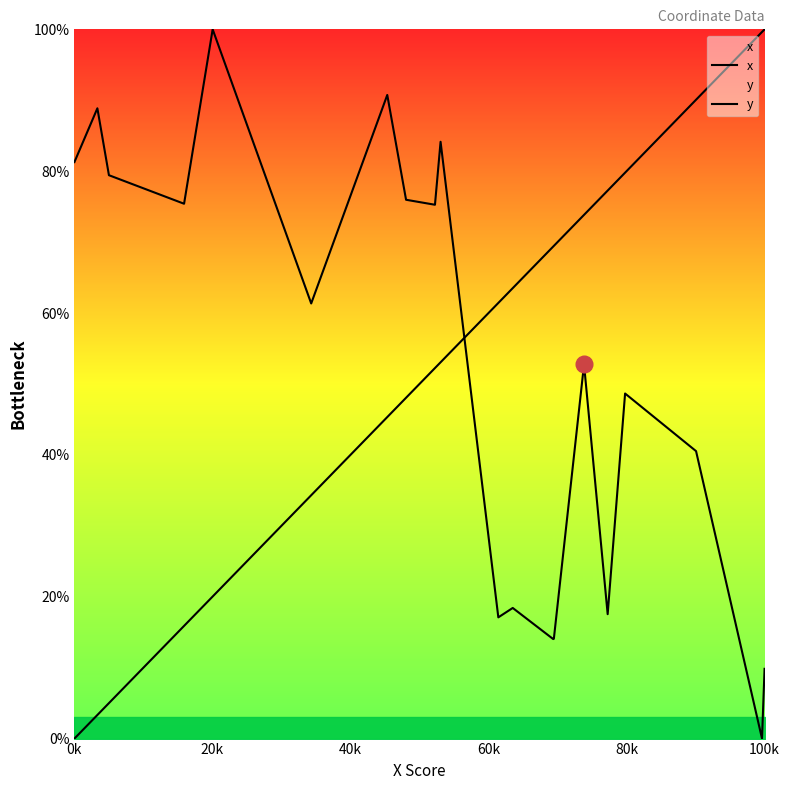

Reading left to right, extract all data points from this chart.

x: 0.0	3.3	5.0	15.9	20.0	34.3	45.3	48.1	52.2	53.1	61.4	63.5	69.4	69.5	73.8	77.3	79.8	90.1	99.6	100.0
y: 81.3	88.9	79.4	75.4	100.0	61.3	90.7	76.0	75.3	84.1	17.1	18.4	14.0	14.1	52.8	17.5	48.7	40.5	0.0	9.8